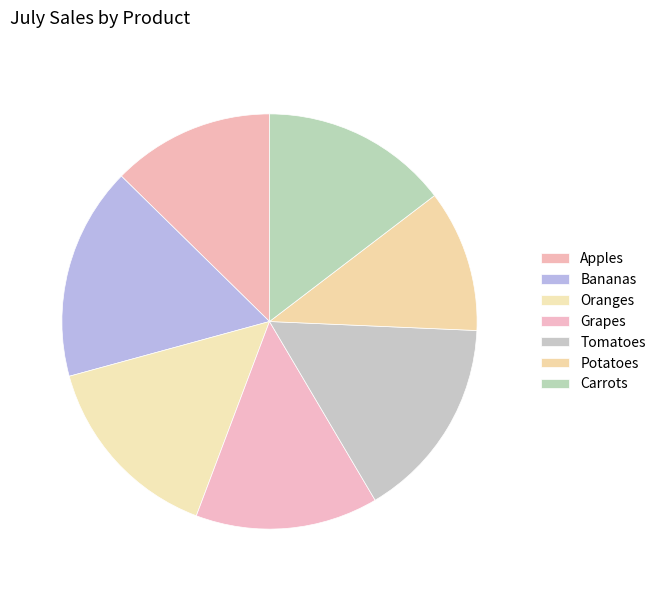

Is it true that Tomatoes is 16% of the pie?

True